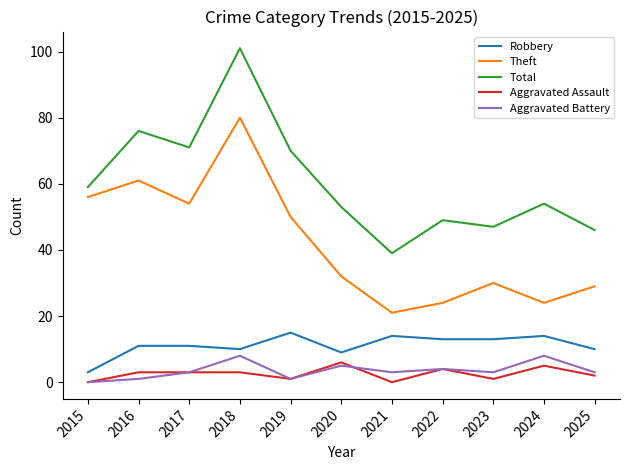

True or false: Robbery and Theft intersect in this chart.

False